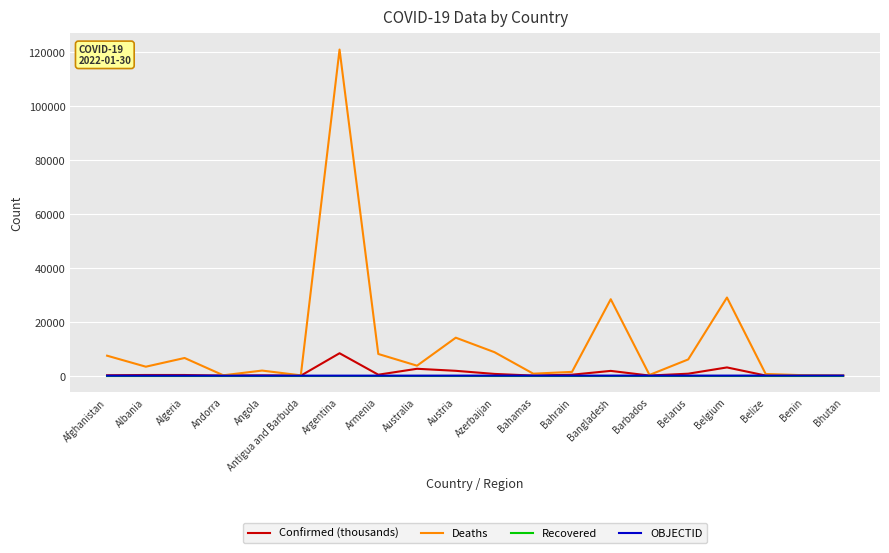

What position from the left is Barbados?

15